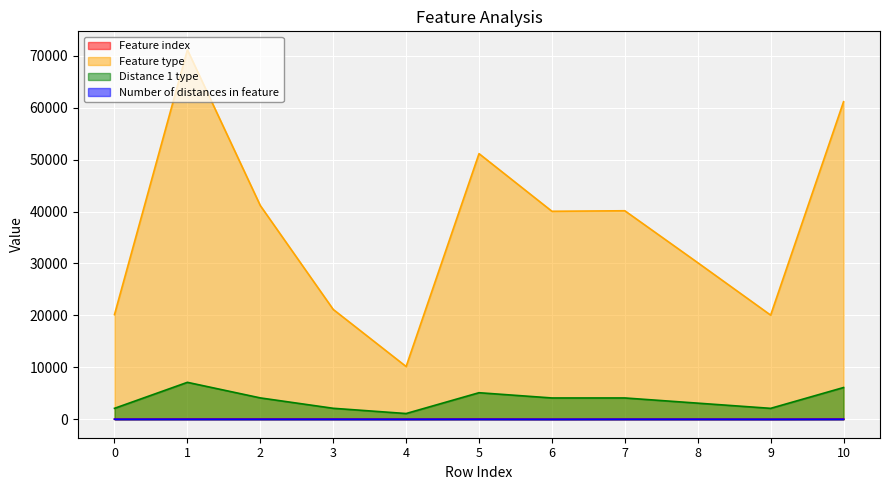

What is the approximate value of Feature index at 7?

29